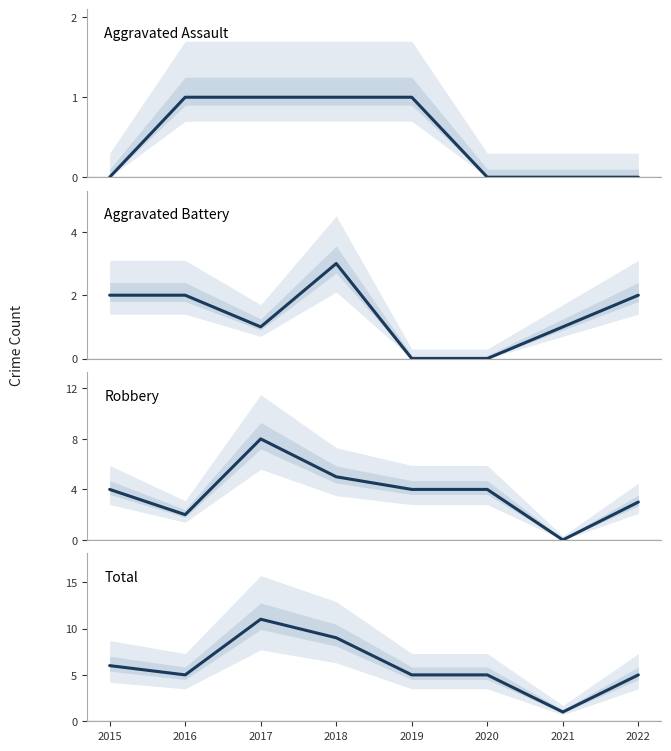

In Total, how many points are higher than both neighbors (excluding endpoints)?

1